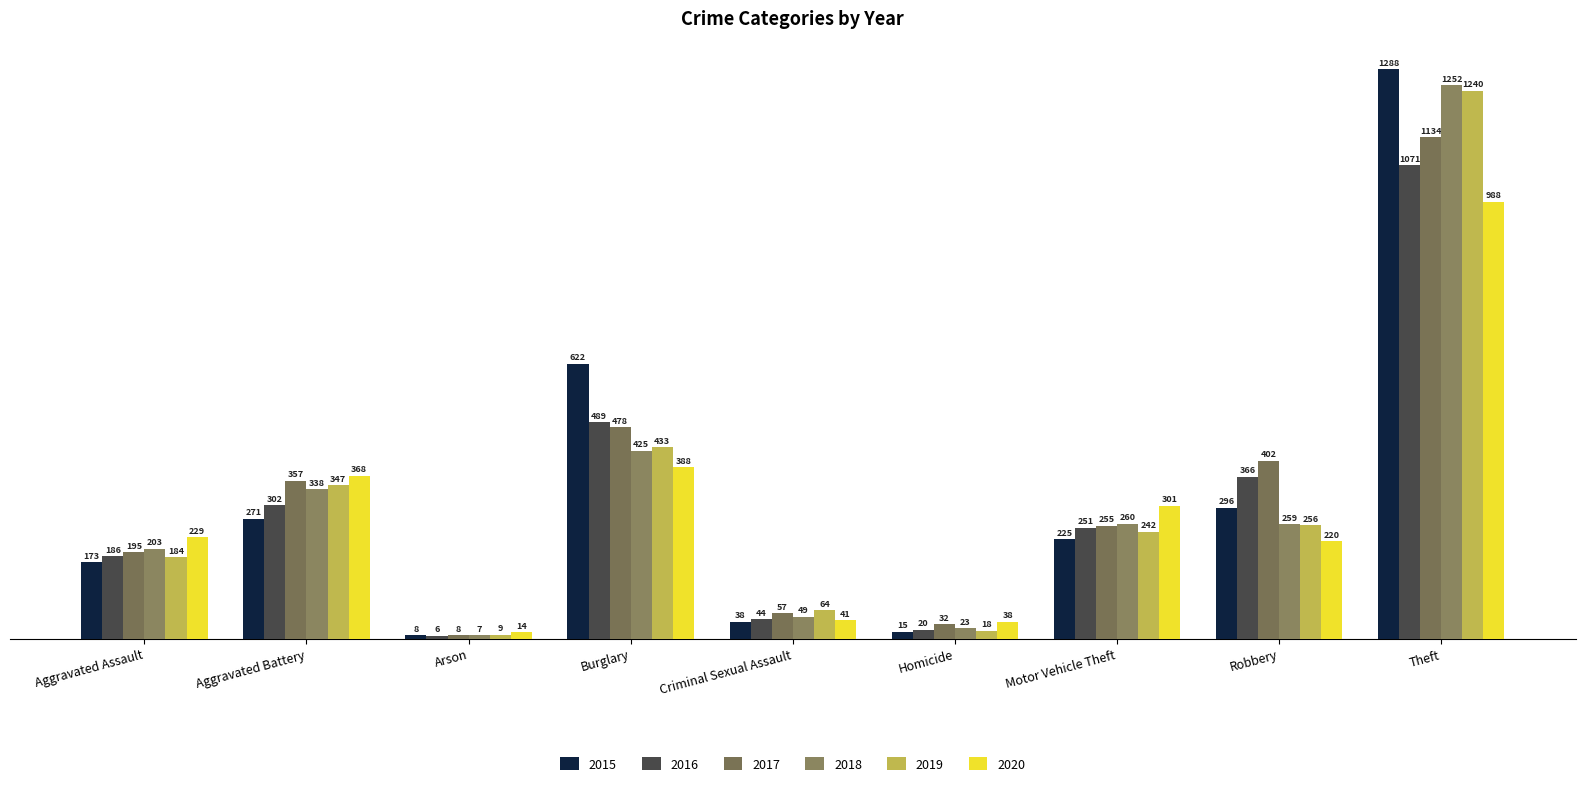

What is the difference between the highest and lowest values at Motor Vehicle Theft?

76